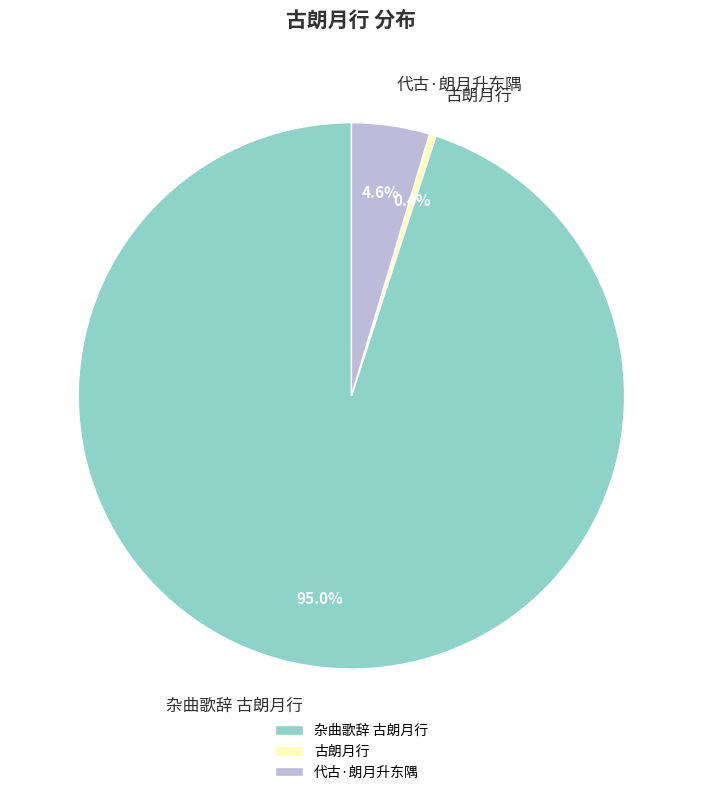

How many slices are in this pie chart?

3